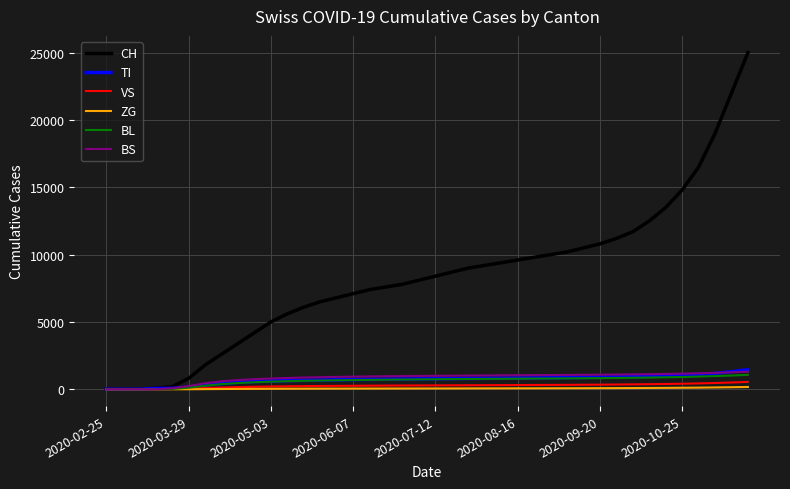

What is the difference between the maximum and minimum values in the VS series?

545